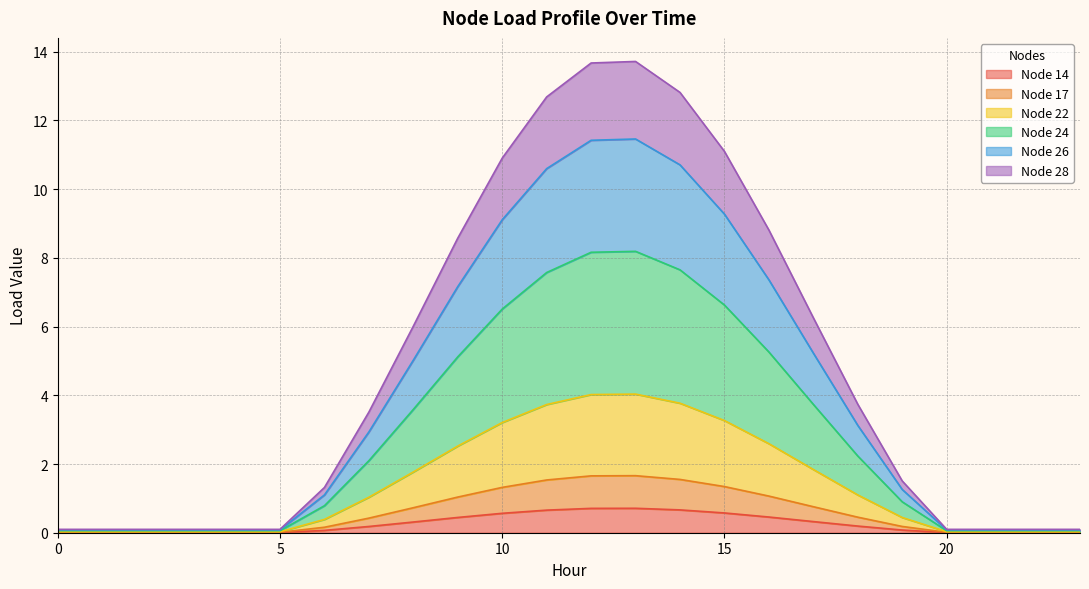

How many interior local peaks does the Node 22 series have?

1